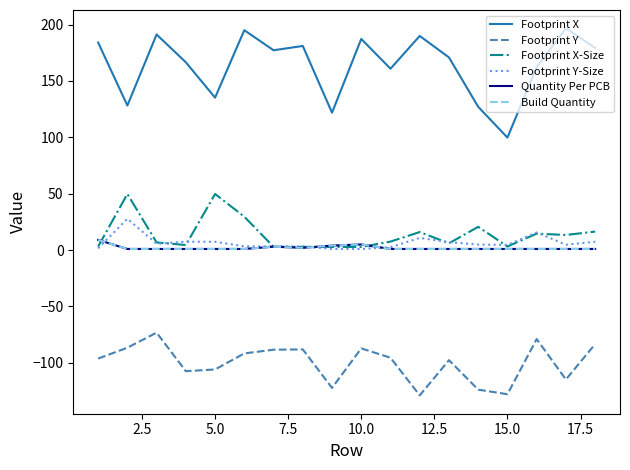

Does the chart have visible grid lines?

No